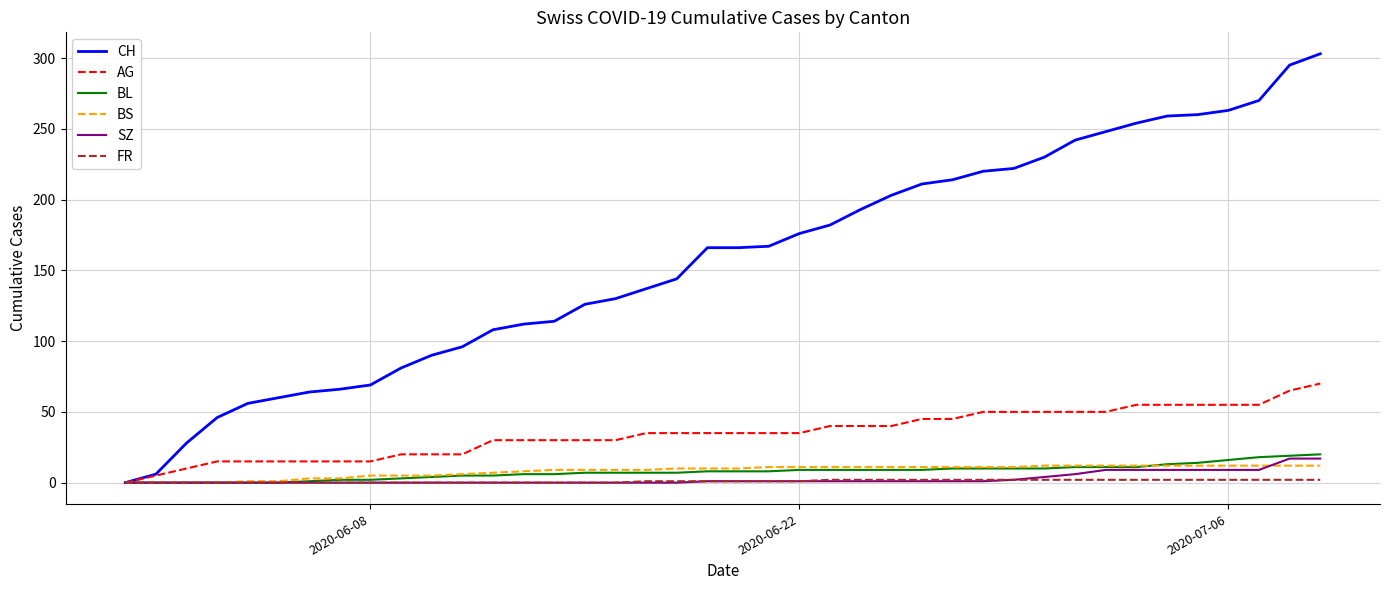

Which series has the largest total across all categories?

CH